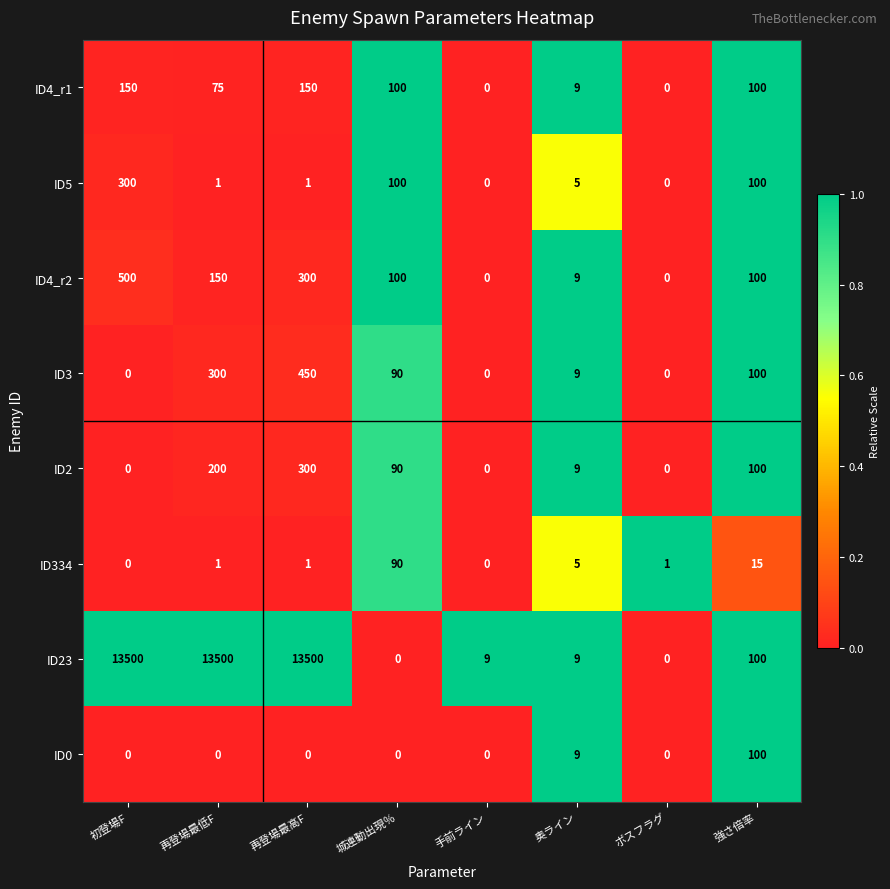

What is the difference between the maximum and minimum values in the ID4_r1 series?

150